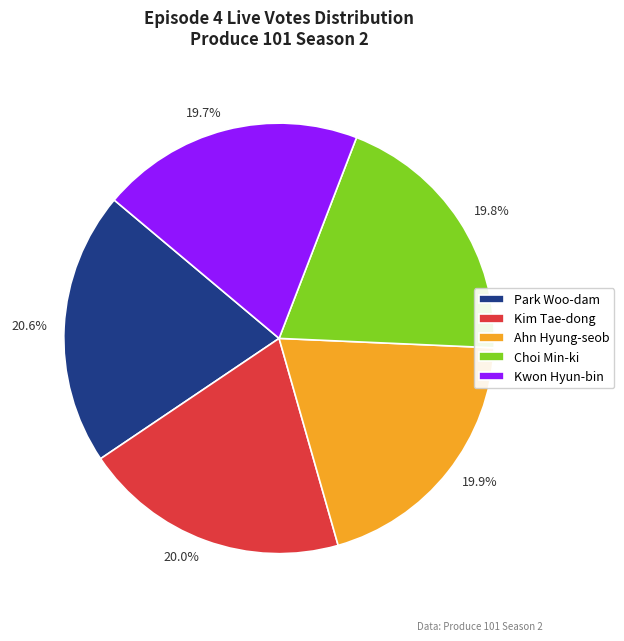

To the nearest percent, what is the difference between the Ahn Hyung-seob and Park Woo-dam slice percentages?

1%